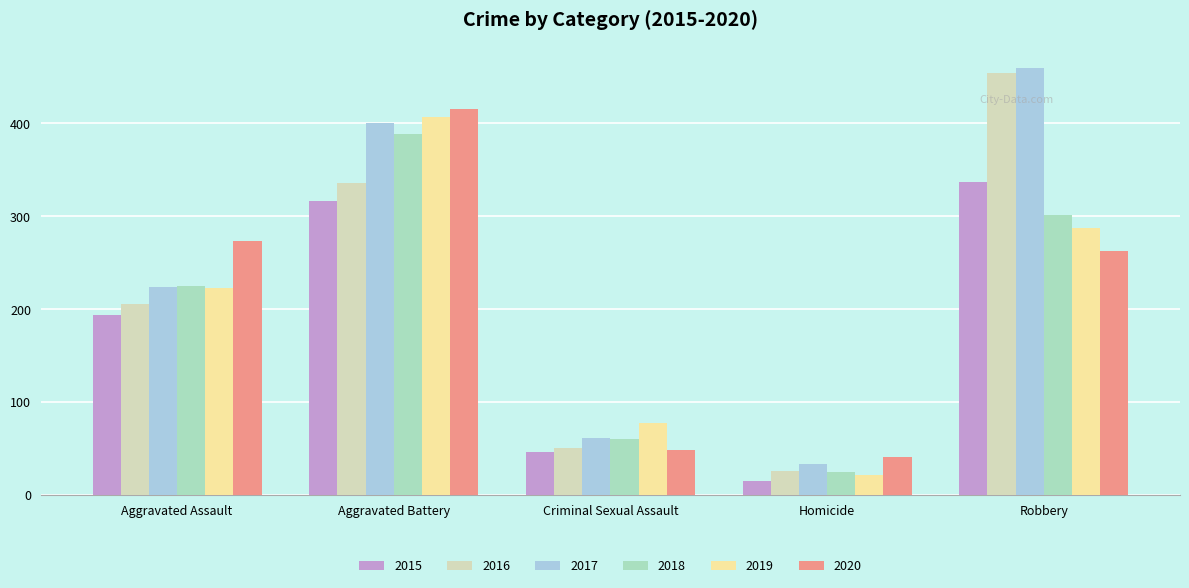

True or false: 2016 has a value of 135 at Robbery.

False